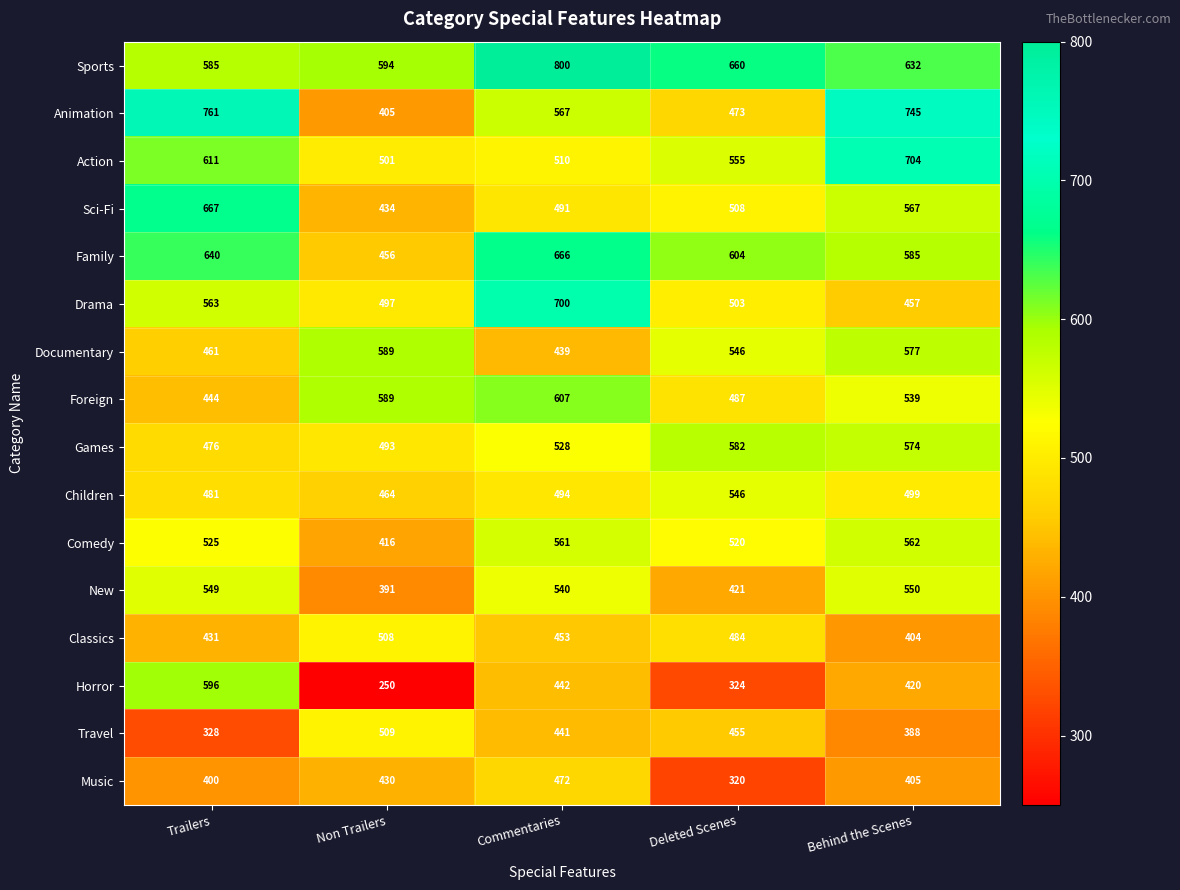

At which label does Foreign first exceed 539?

Non Trailers